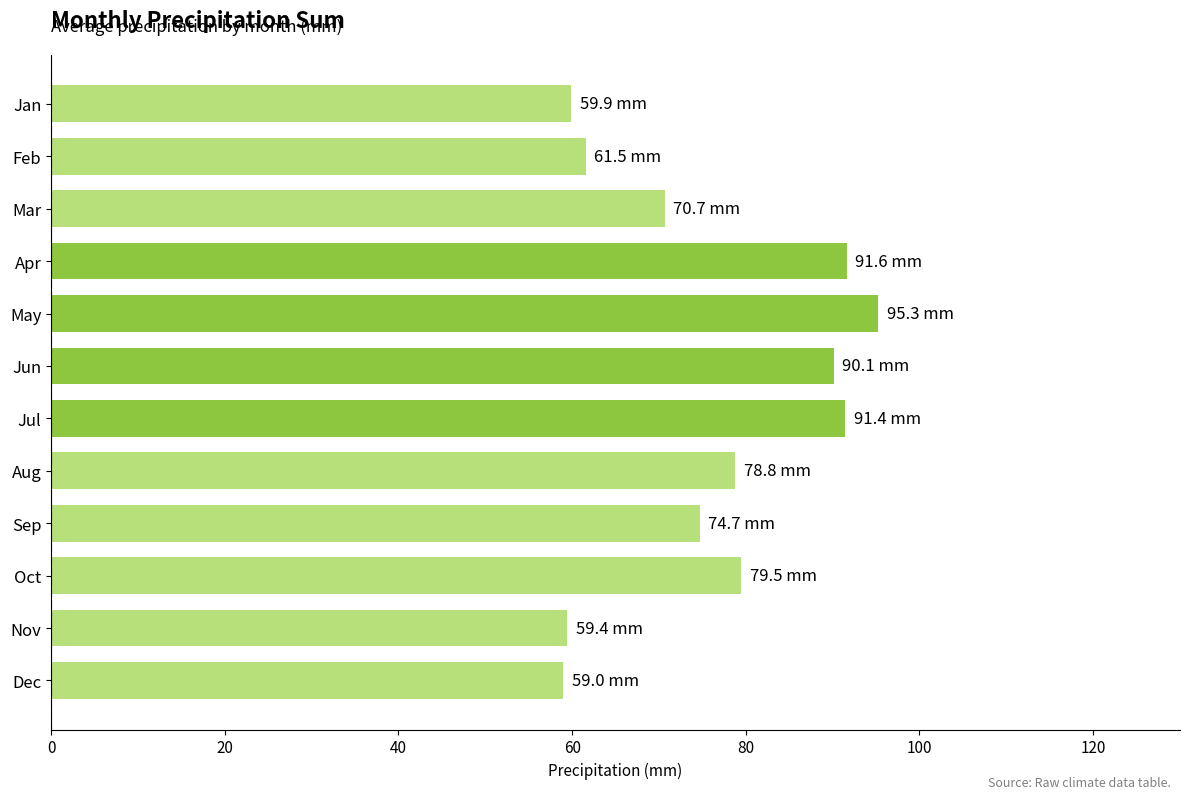

What is the approximate value at Jun?

90.1